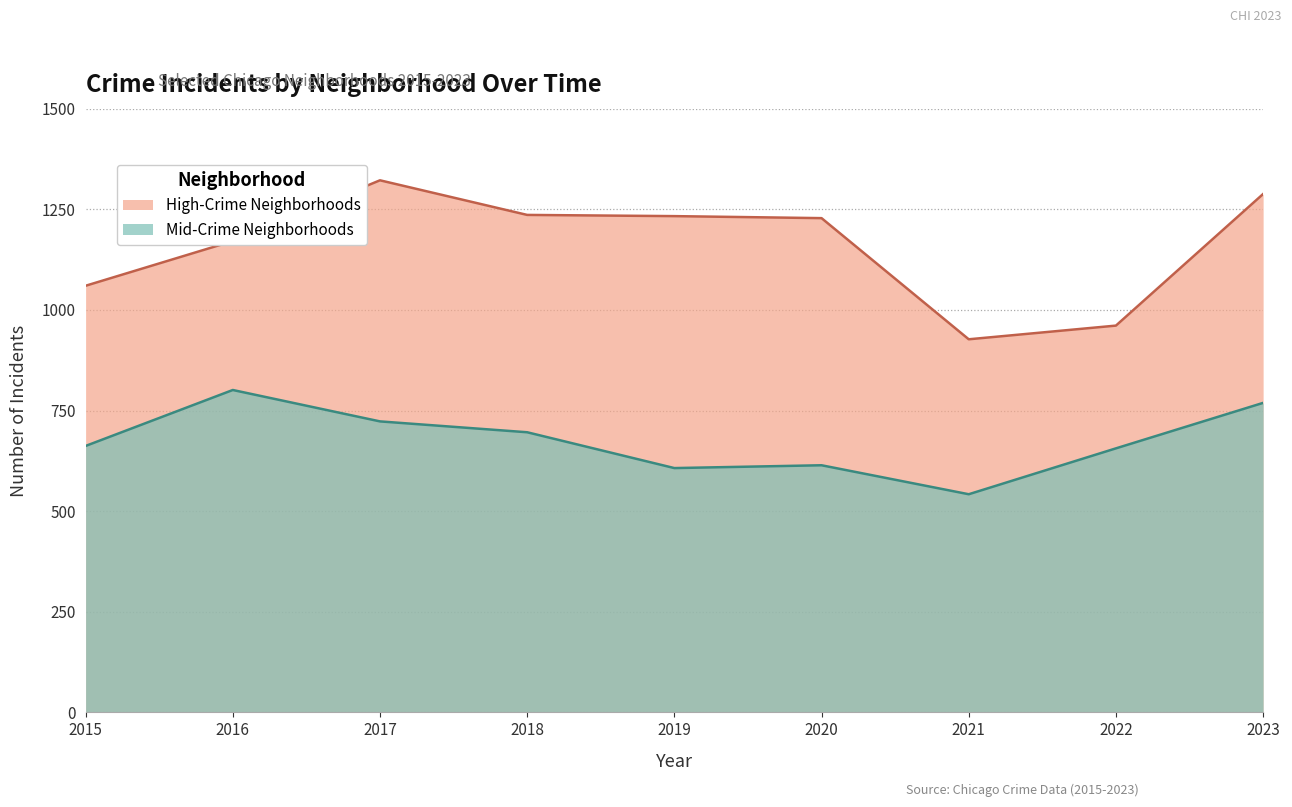

True or false: High-Crime Neighborhoods has more than 2 points higher than both neighbors.

False